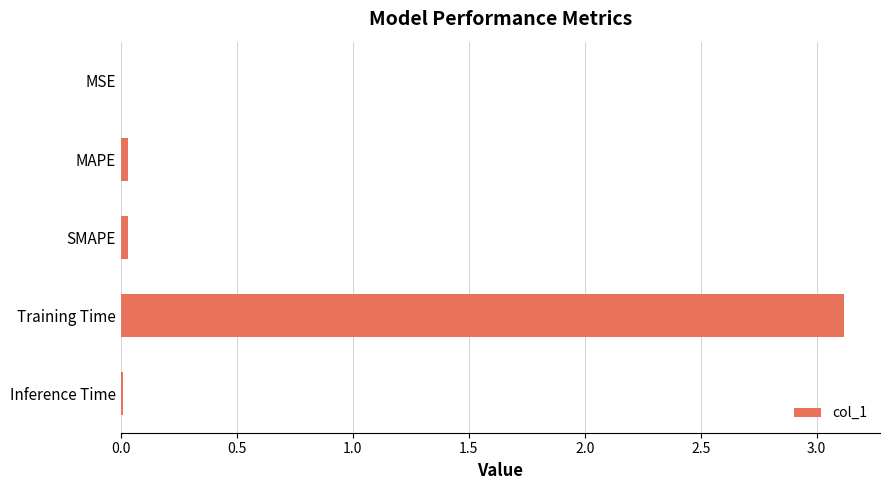

What is the greatest value displayed?

3.1